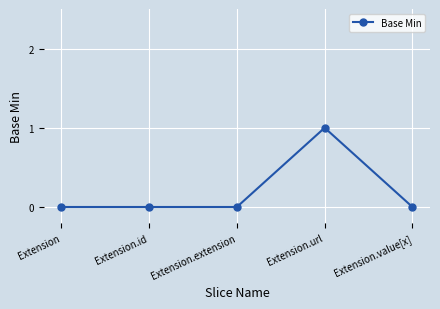

Is it true that the value at Extension.url is 2?

False